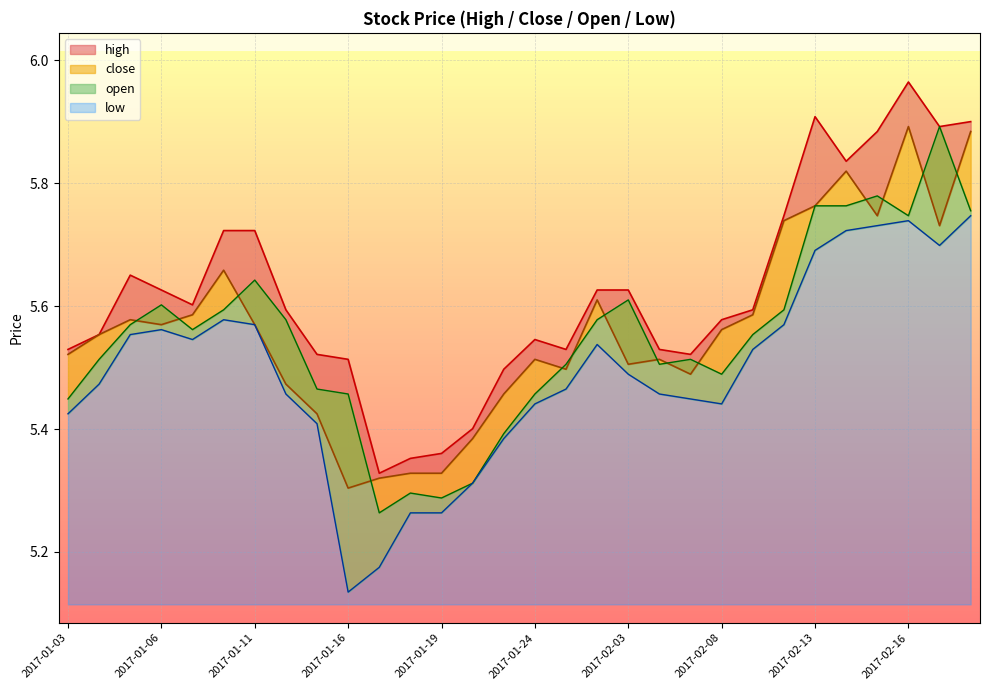

True or false: high has a value of 5.6 at 2017-02-08.

True